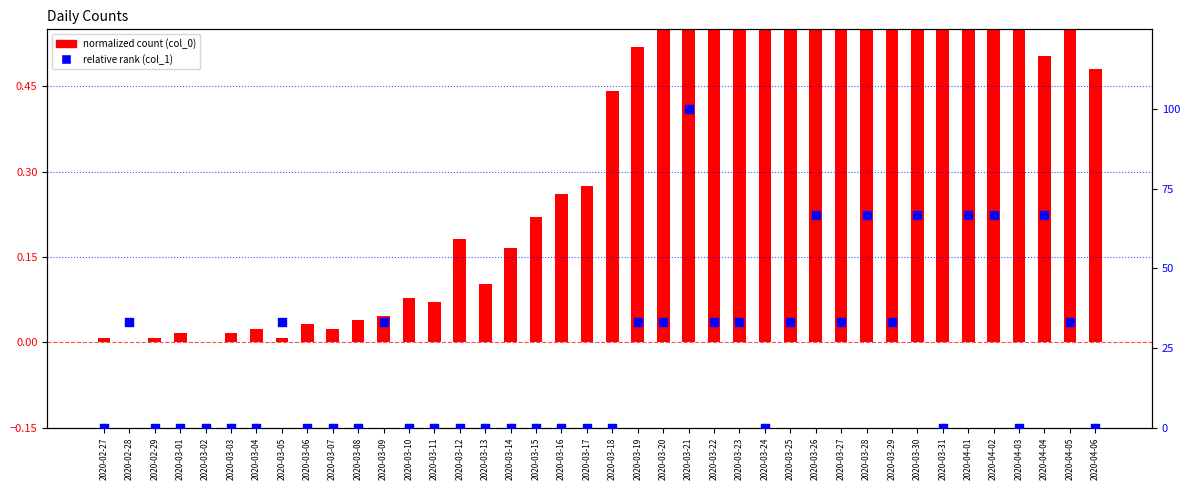

Which series has the largest total across all categories?

relative rank (col_1)